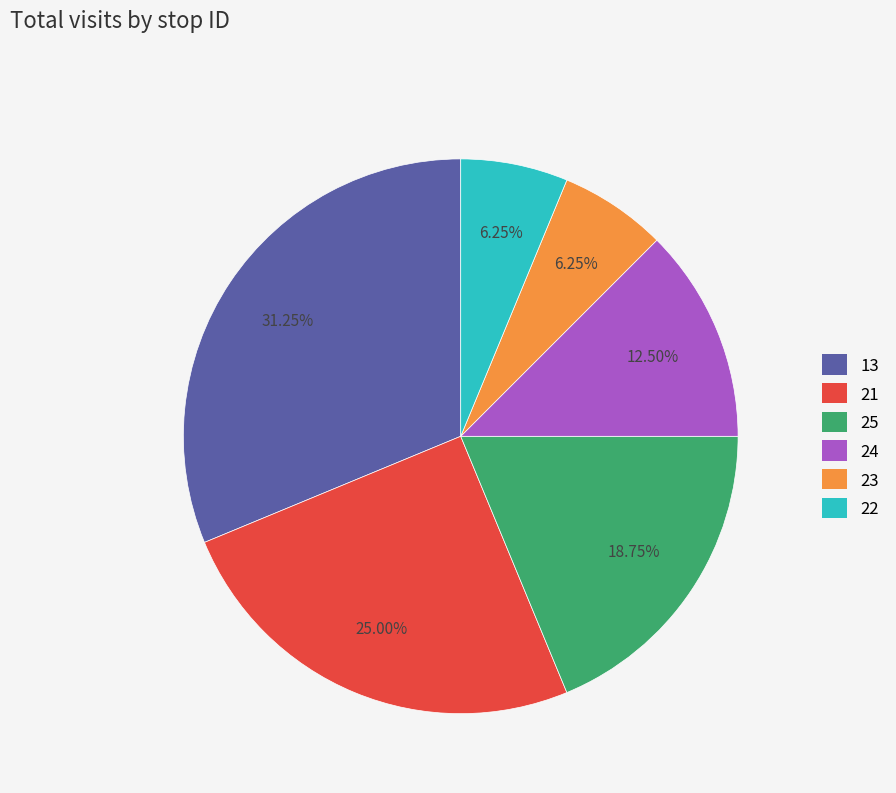

To the nearest percent, what percentage of the pie is 13?

31%